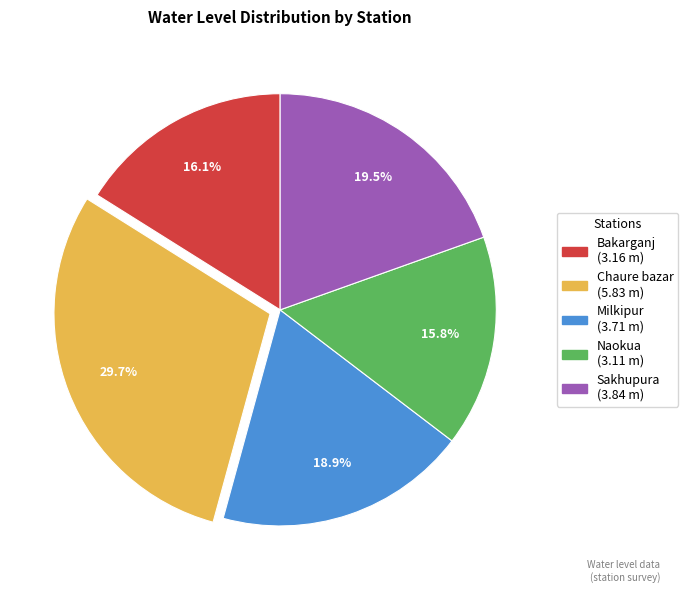

Do Chaure bazar and Naokua together represent more than half of the pie?

No